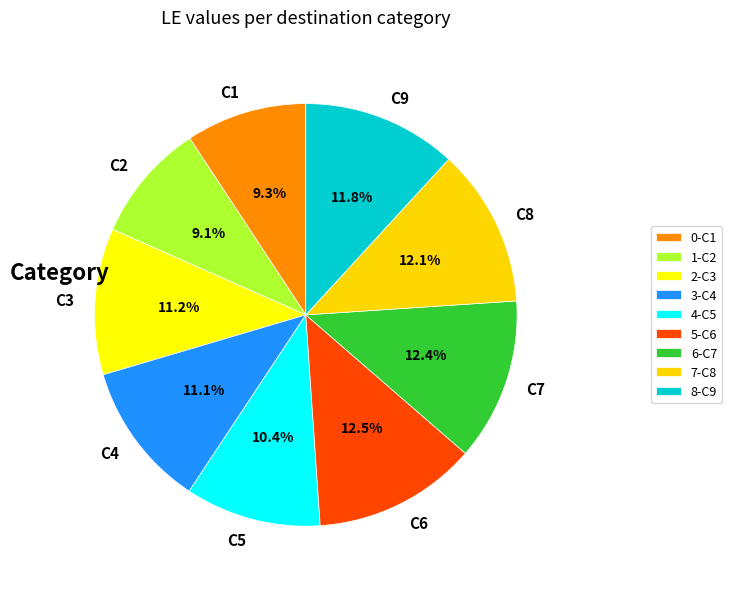

To the nearest percent, what is the average slice percentage?

11%